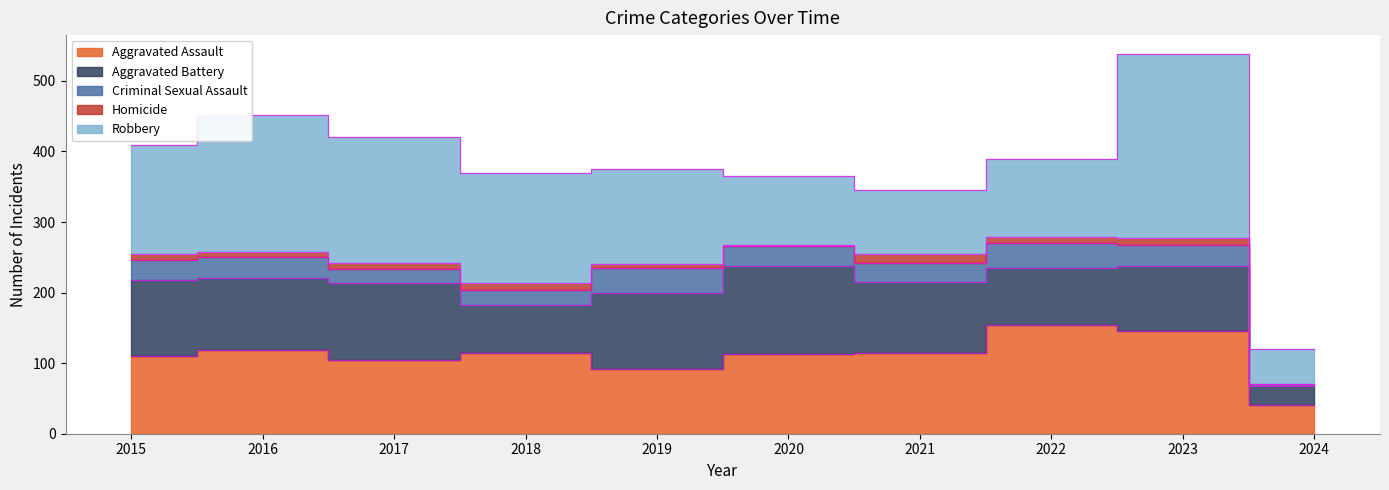

Which category has the highest value in the Aggravated Assault series?

2022